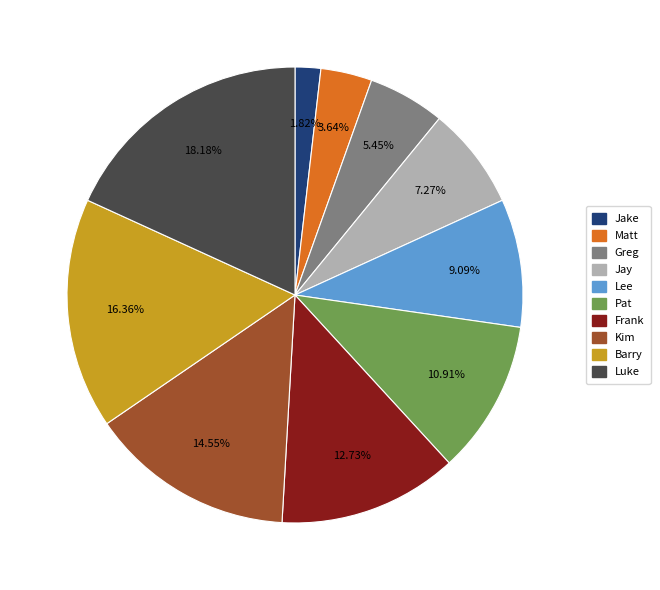

How many segments does this pie chart have?

10